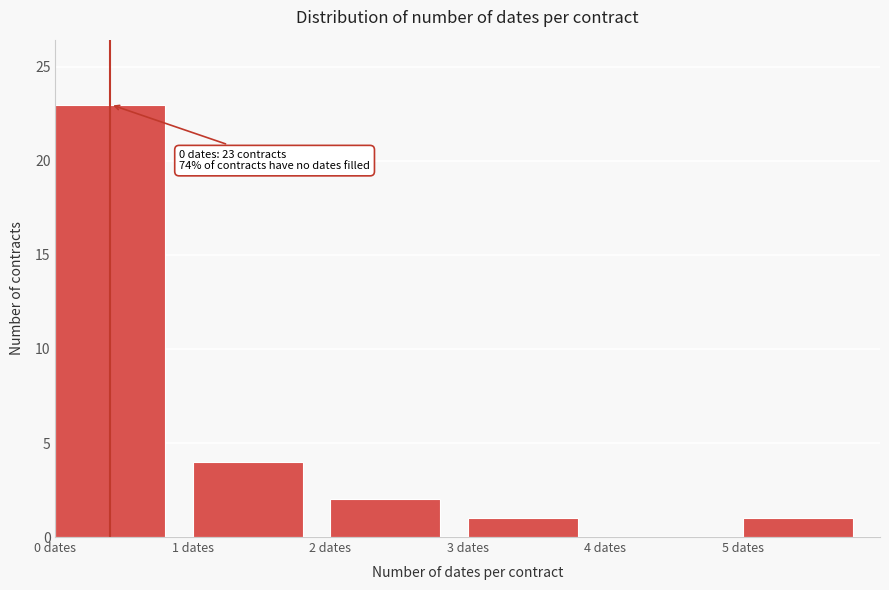

Over which range of the x-axis is the bar tallest?

0 to 1